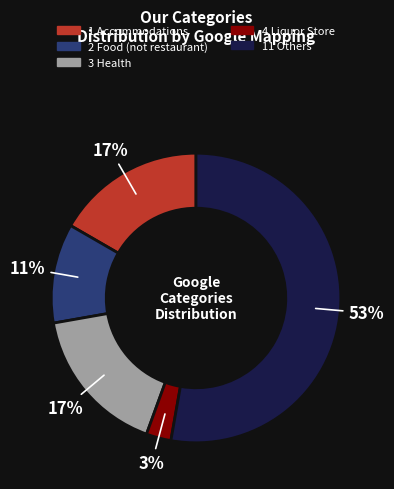

Does 11 Others represent more than half of the total?

Yes